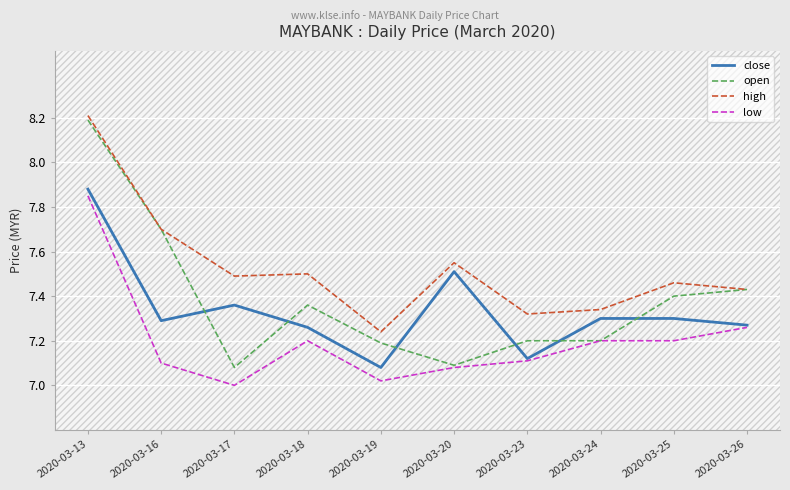

At how many categories does at least one series exceed 7?

10